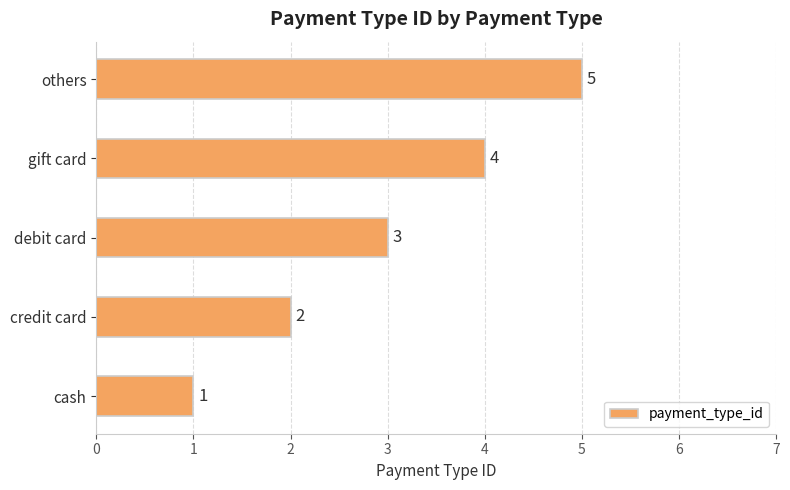

List the labels in order of value, smallest first.

cash, credit card, debit card, gift card, others